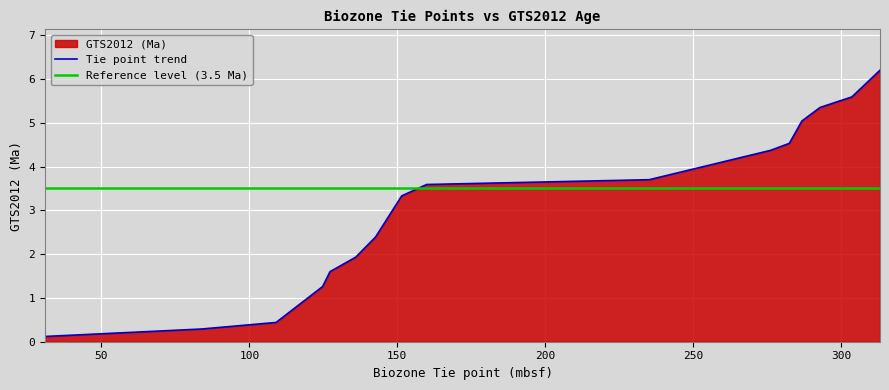

What is the difference between the maximum and minimum values?

6.1